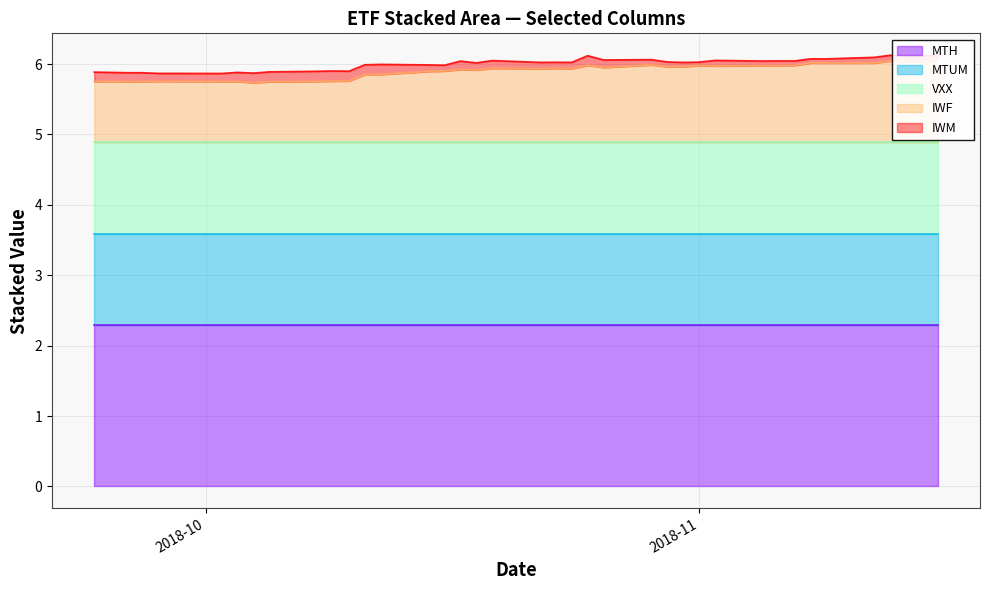

List the series in order of their peak value, highest first.

MTH, MTUM, VXX, IWF, IWM